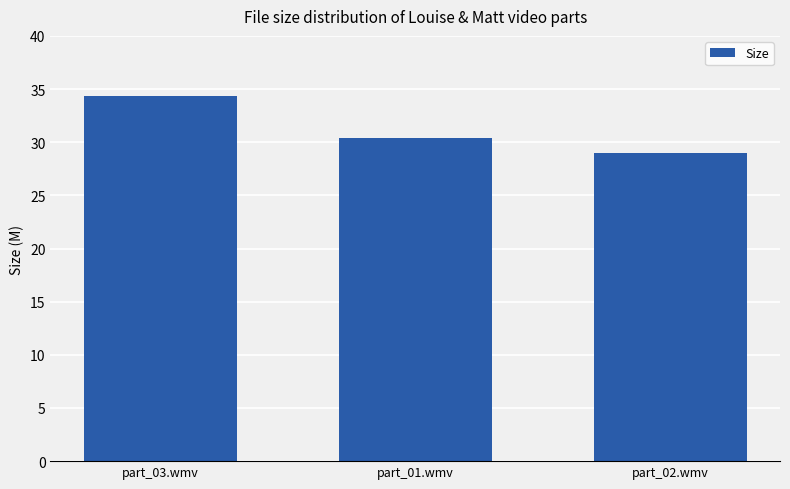

What is the sum of all values?

93.7